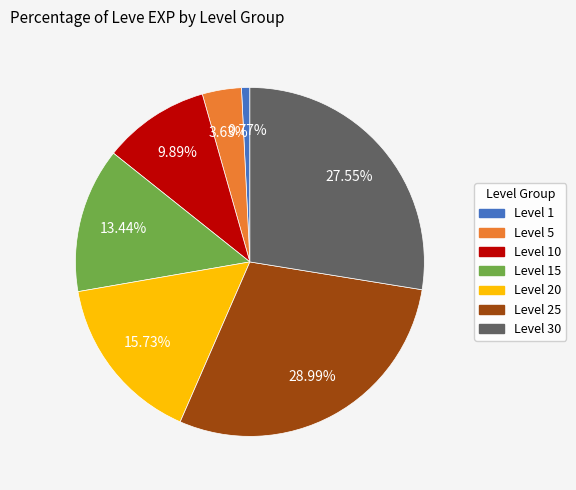

Does any single category account for the majority?

No